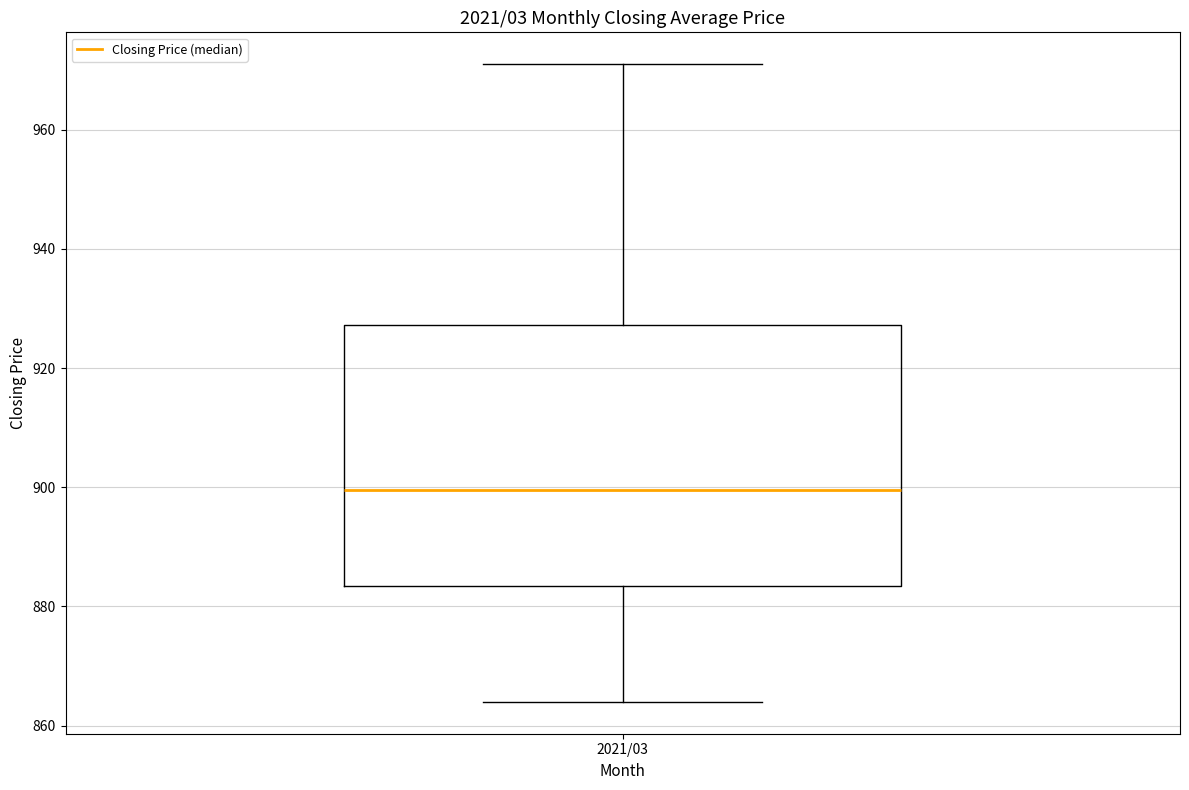

Where does the median line of the box for 2021/03 sit on the y-axis? The values are not printed on the chart, so give them approximately, as read against the axis.

900